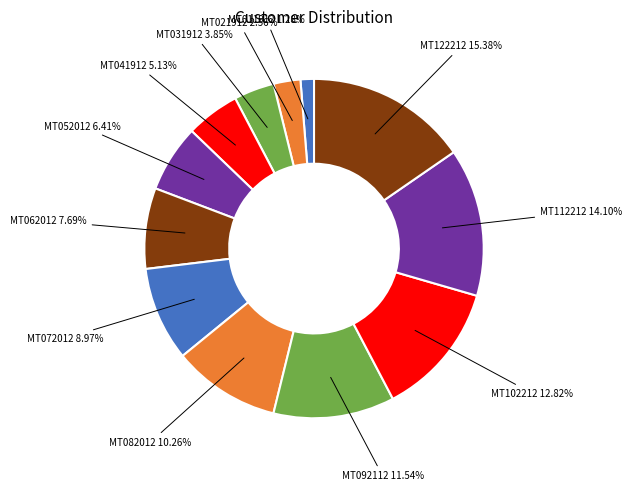

Is there any slice that represents more than half of the pie?

No